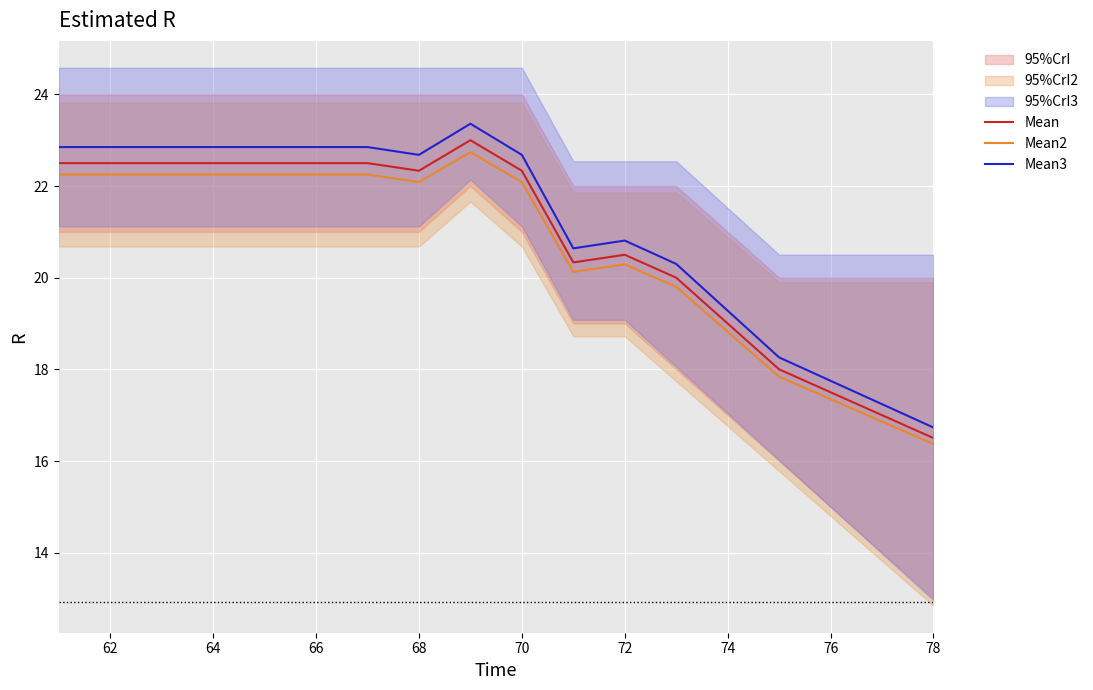

The value of Mean3 at 74 is 19.3. True or false?

True